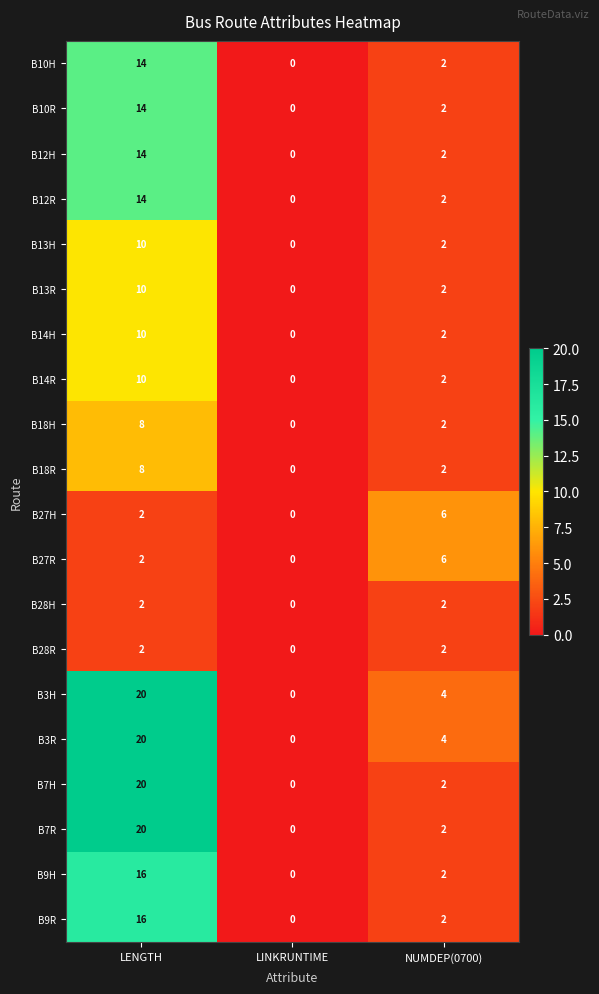

Which category has the lowest value across all series?

LINKRUNTIME